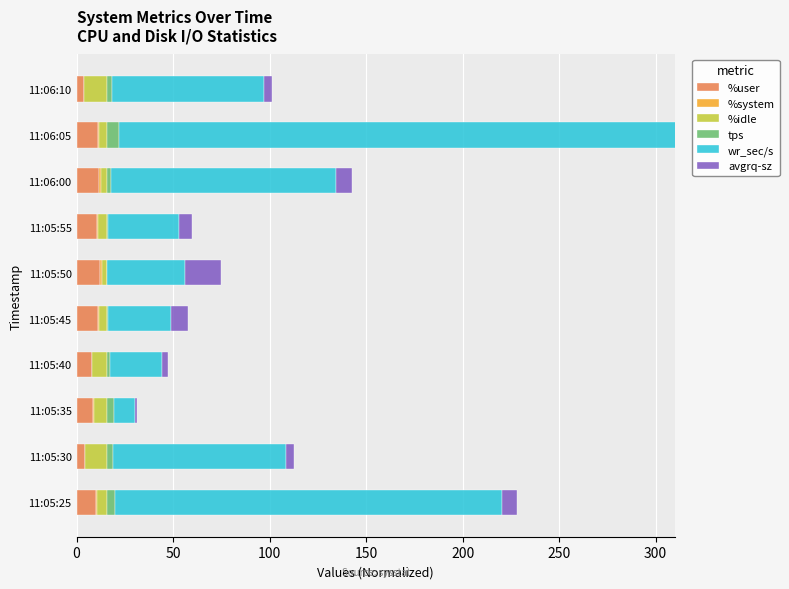

How many bars are there in total?

60